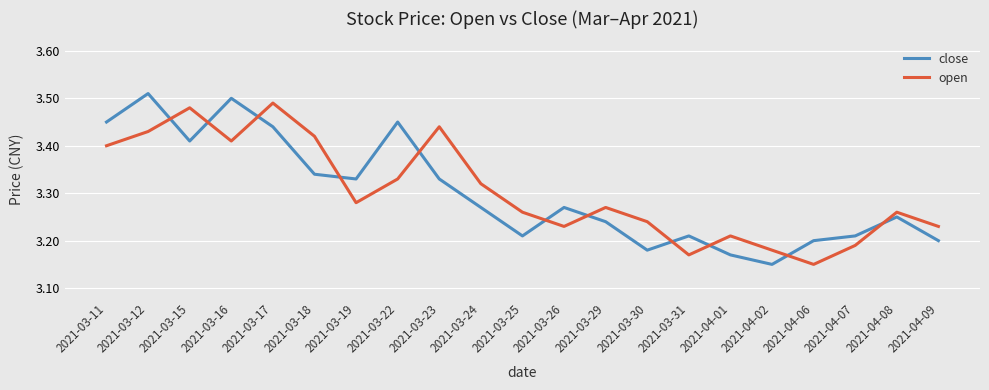

List the series in order of their peak value, highest first.

close, open